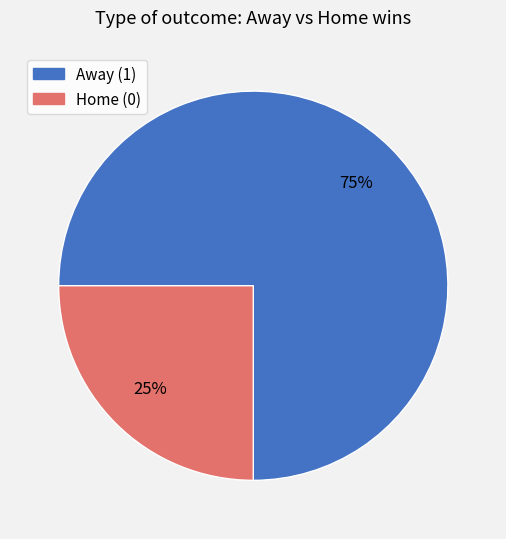

How many slices are in this pie chart?

2